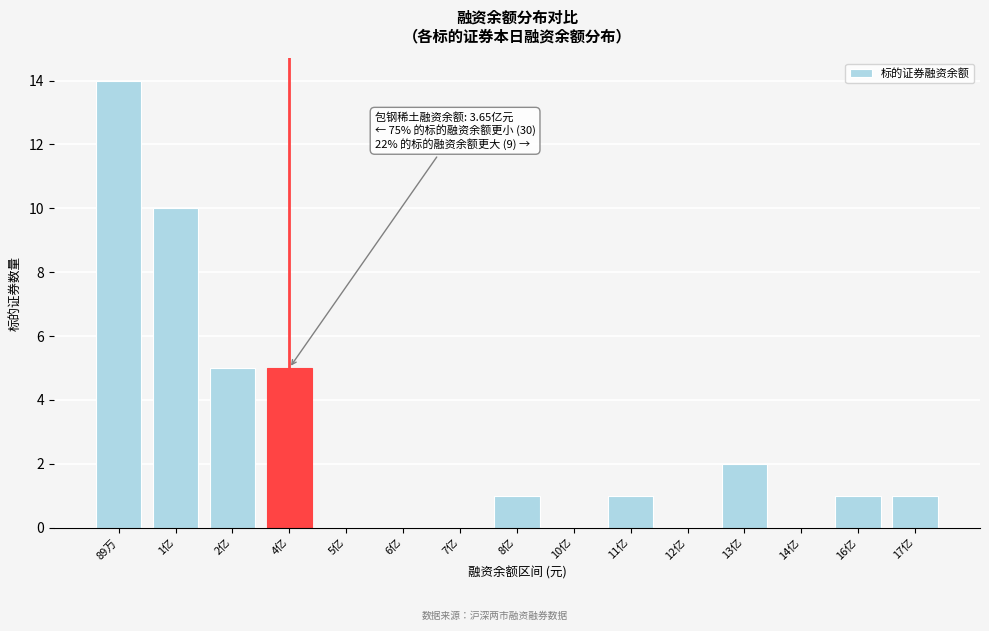

Reading left to right, transcribe all the data shown in this chart.

89万=14	1亿=10	2亿=5	4亿=5	5亿=0	6亿=0	7亿=0	8亿=1	10亿=0	11亿=1	12亿=0	13亿=2	14亿=0	16亿=1	17亿=1